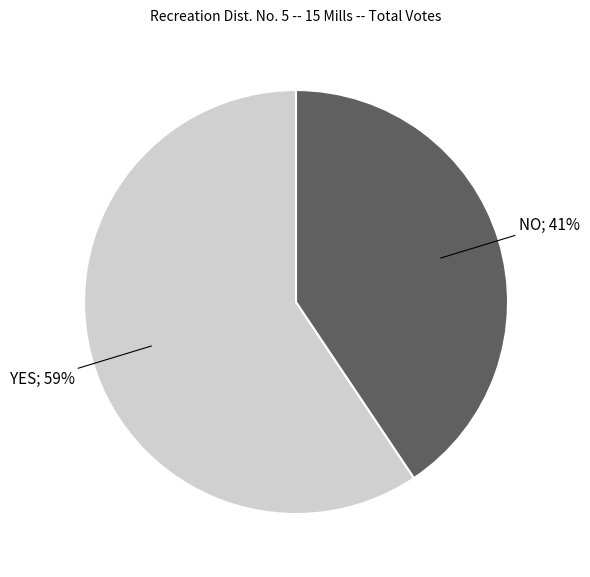

Is there a majority slice in this chart?

Yes